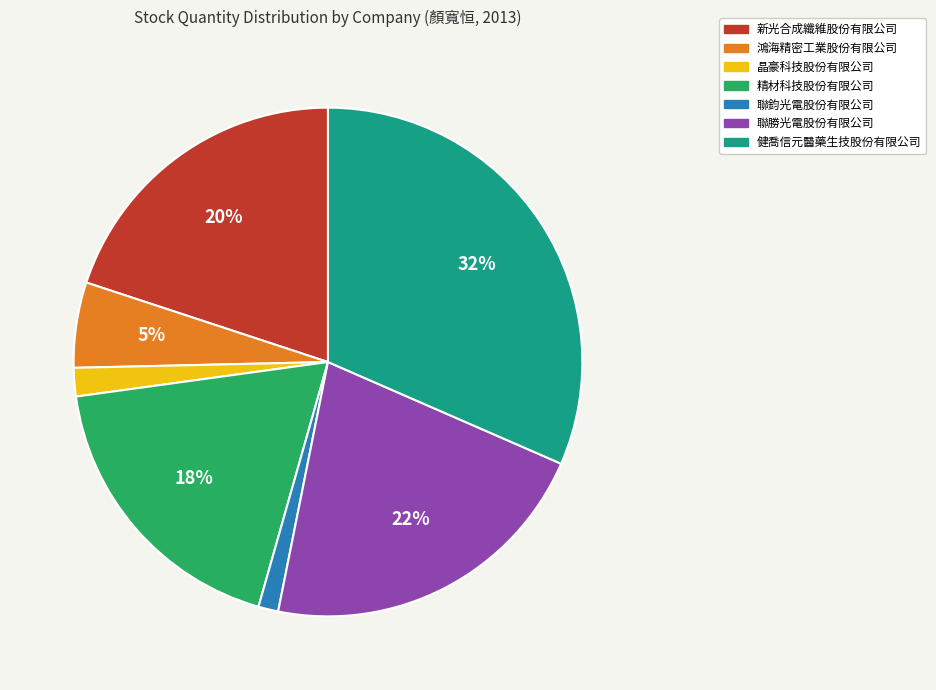

Rank the categories by value from lowest to highest.

聯鈞光電股份有限公司, 晶豪科技股份有限公司, 鴻海精密工業股份有限公司, 精材科技股份有限公司, 新光合成纖維股份有限公司, 聯勝光電股份有限公司, 健喬信元醫藥生技股份有限公司